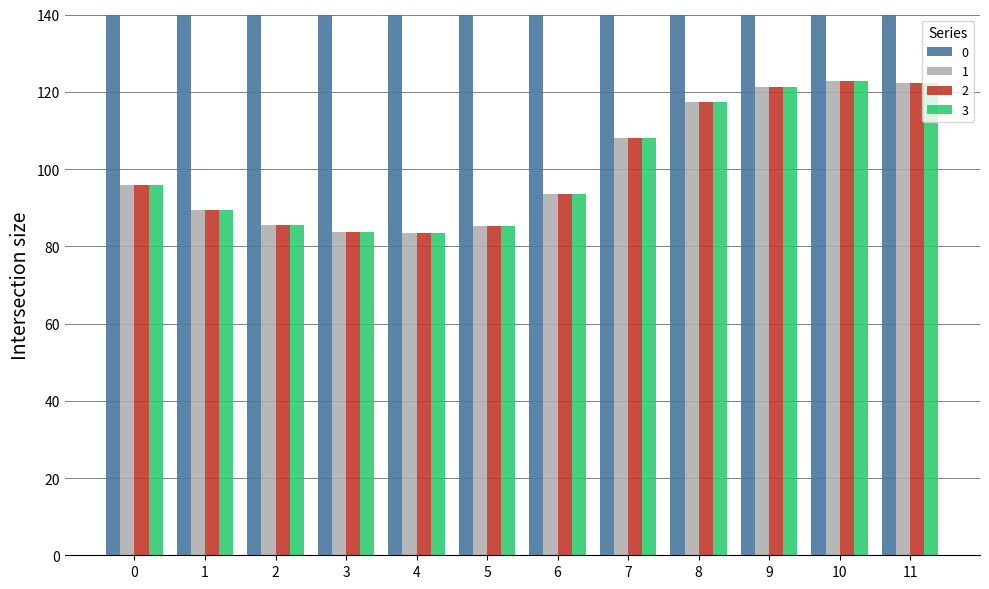

What is the total value across all series at 6?

531.8